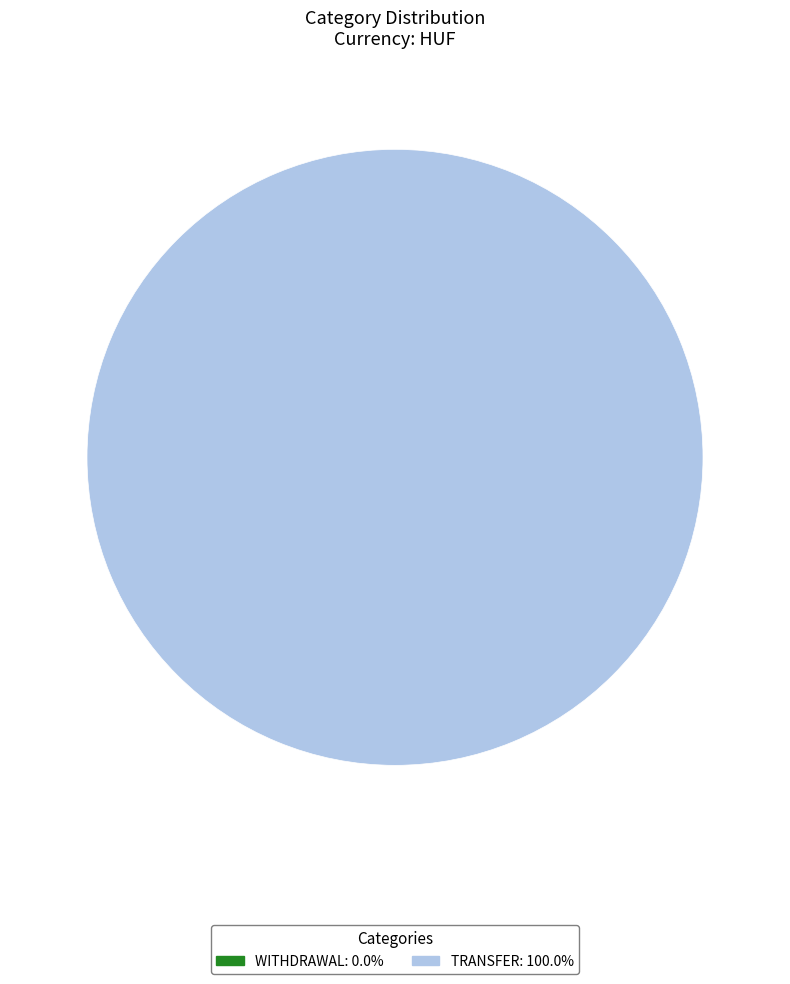

Is there a majority slice in this chart?

Yes